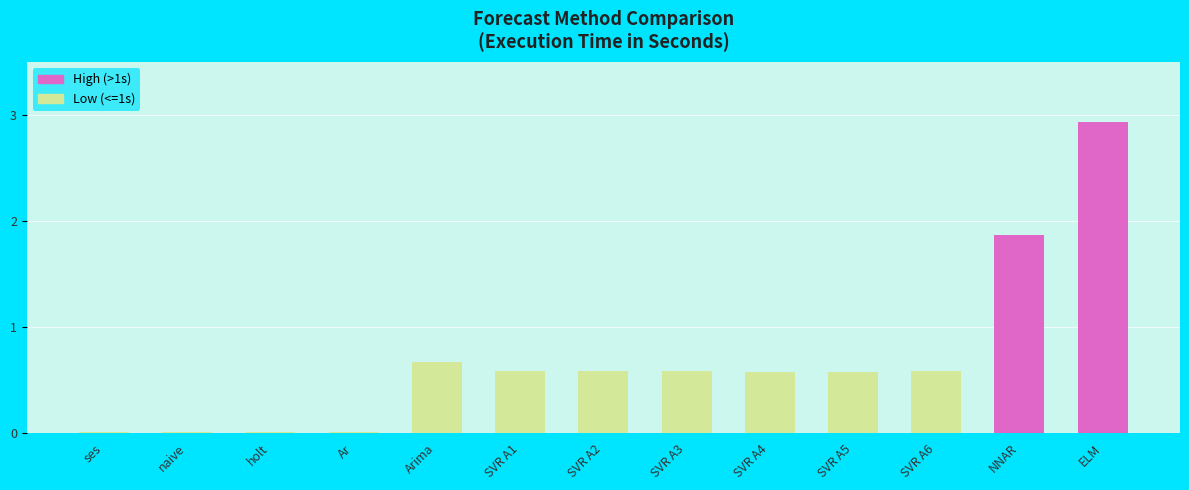

Is it true that the value at SVR A5 is 0.6?

True